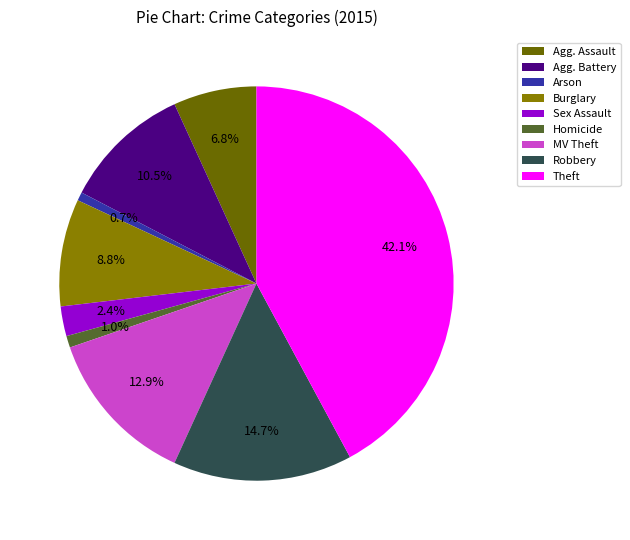

True or false: Burglary accounts for 19% of the total.

False